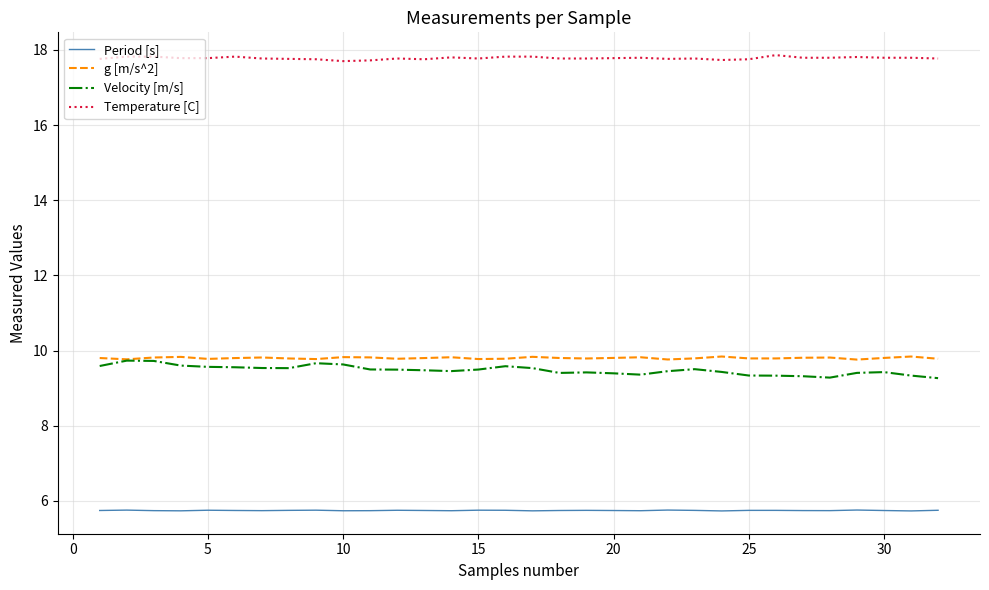

Count the Temperature [C] values in the range 17 to 18.

32